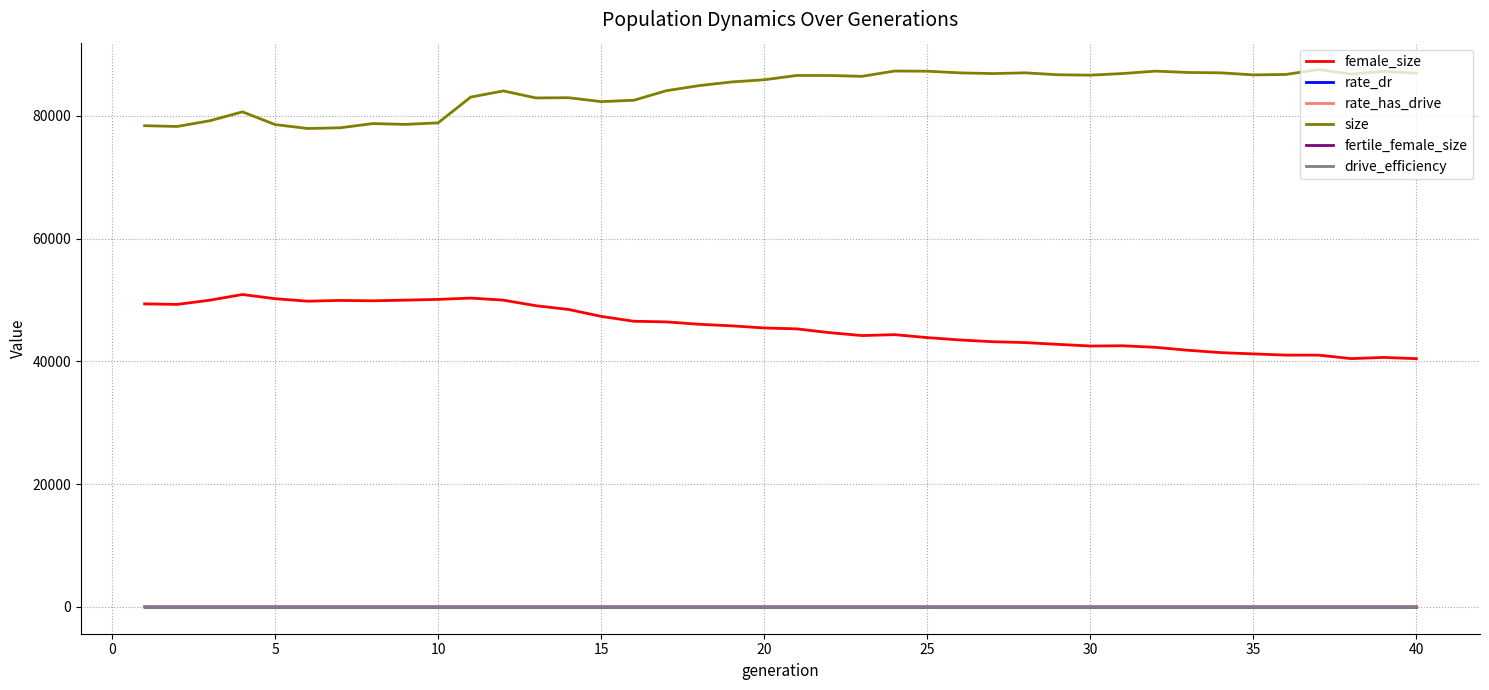

Which series has the largest total across all categories?

size